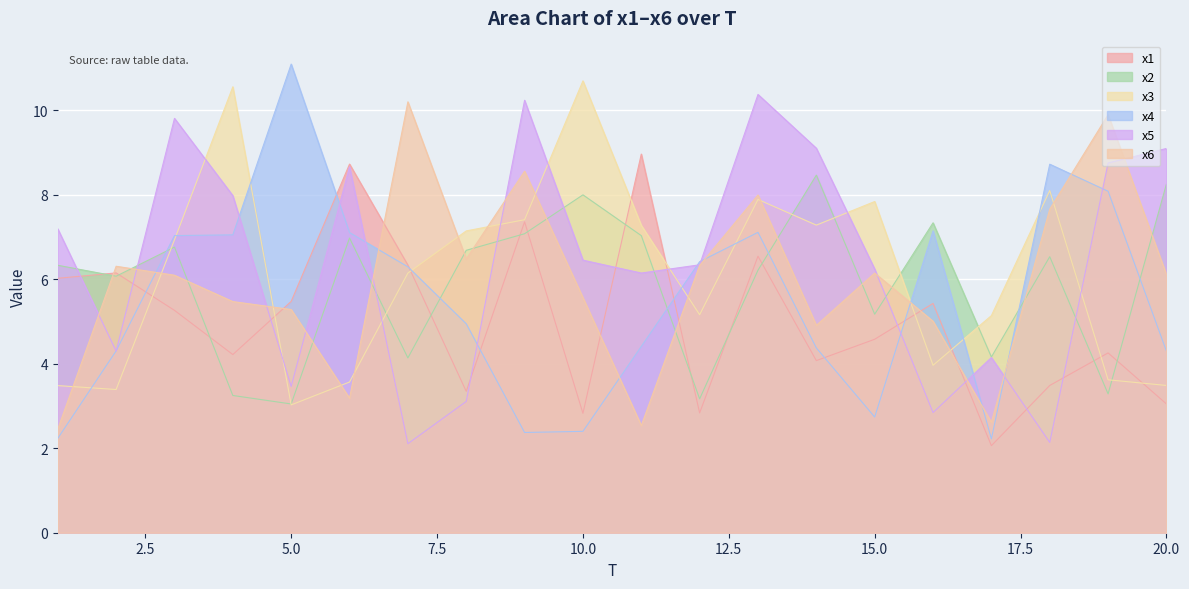

What is the sum of the x6 values at 8 and 18?

14.1